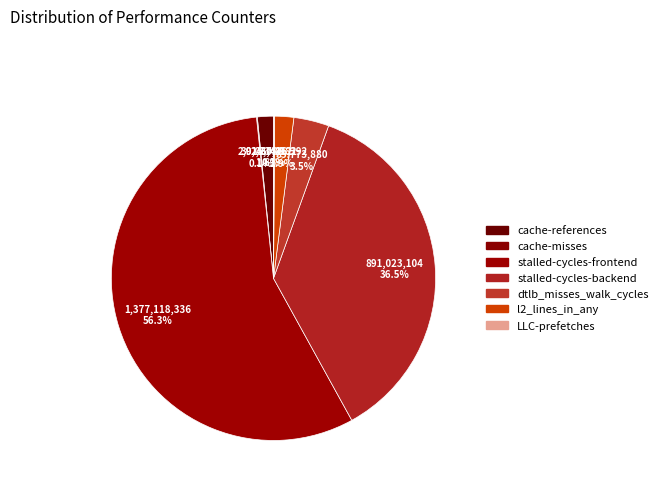

What is the change in value from cache-misses to LLC-prefetches?

+719894